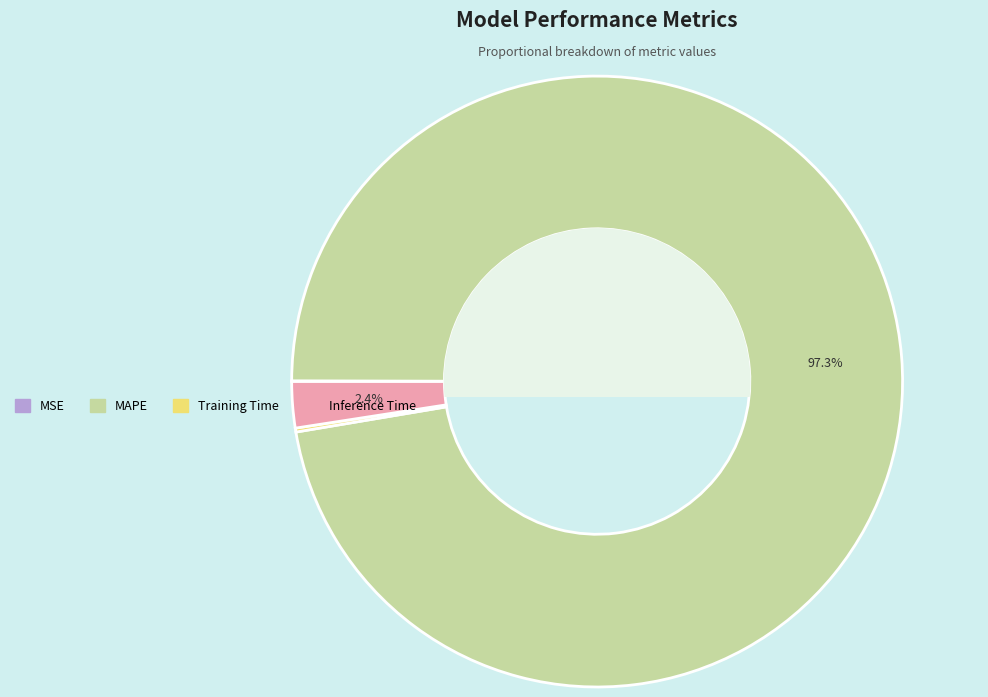

Which category has the biggest portion of the pie?

MAPE